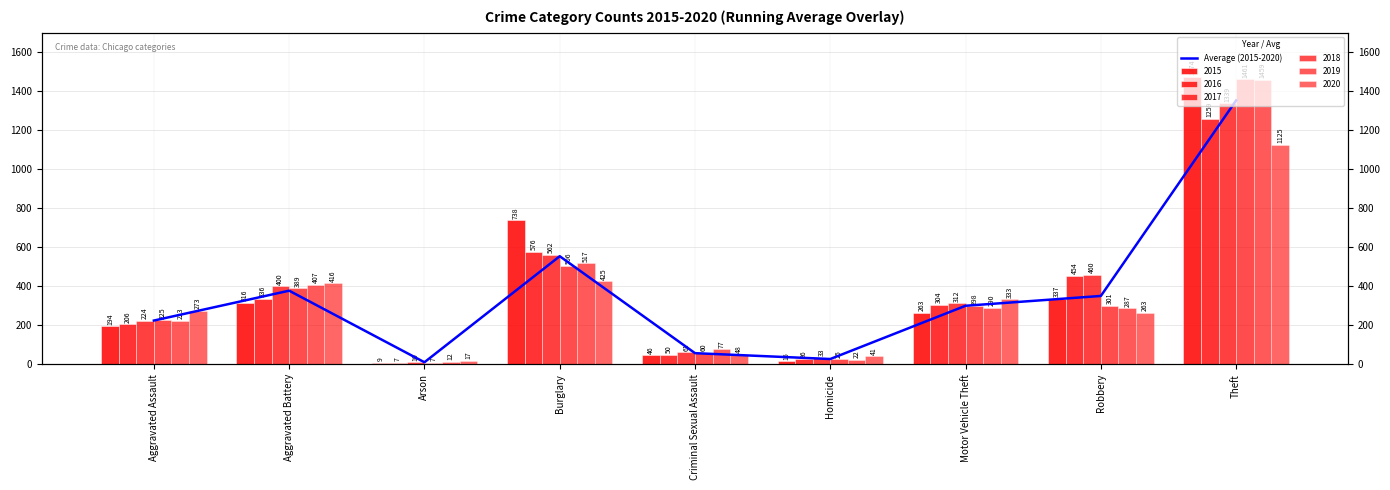

Rank the categories by value from highest to lowest.

Theft, Burglary, Aggravated Battery, Robbery, Motor Vehicle Theft, Aggravated Assault, Criminal Sexual Assault, Homicide, Arson